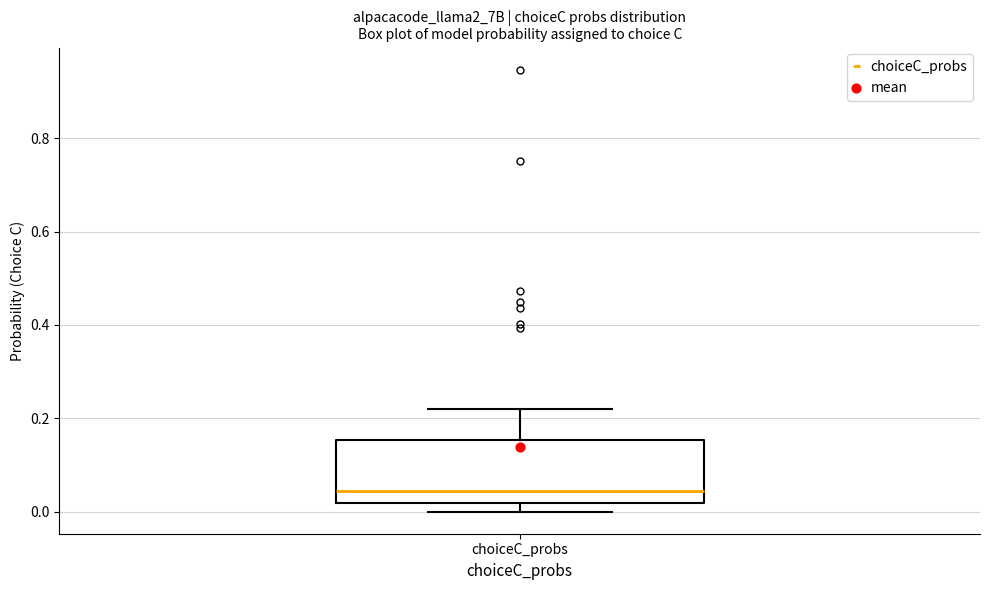

Read this box plot against the y-axis: the position of the median line, the range covered by the box, and the ends of both whiskers. The values are not printed on the chart, so give them approximately, as read against the axis.

median 0.04, box 0.02 to 0.16, whiskers 0.00 to 0.22